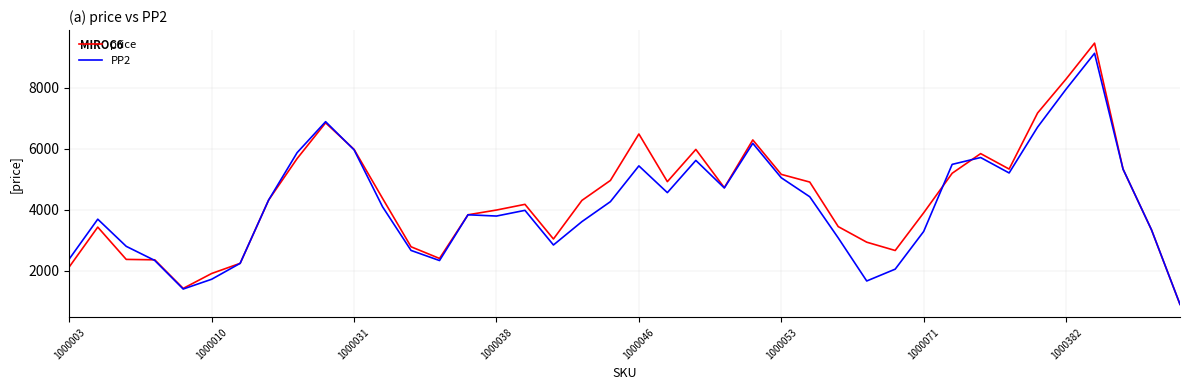

Which series has the largest range (max minus min)?

price